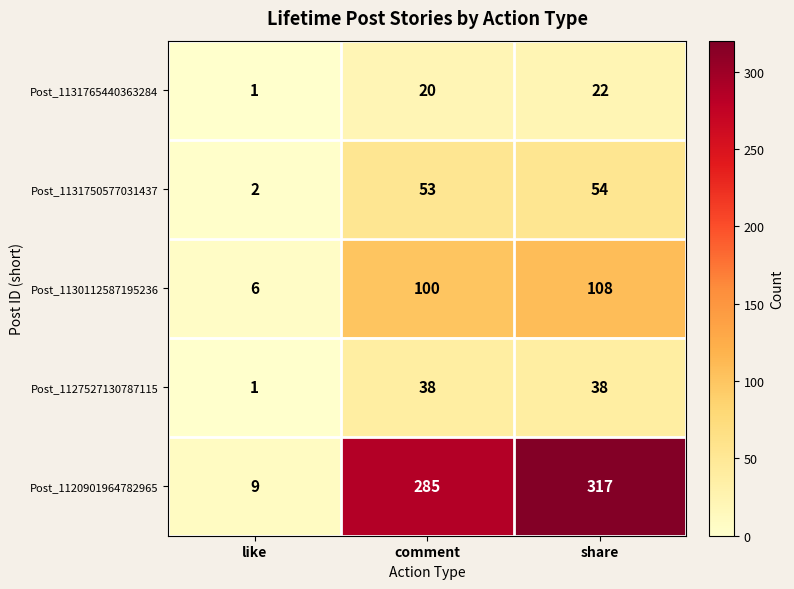

How many series are shown in this chart?

5